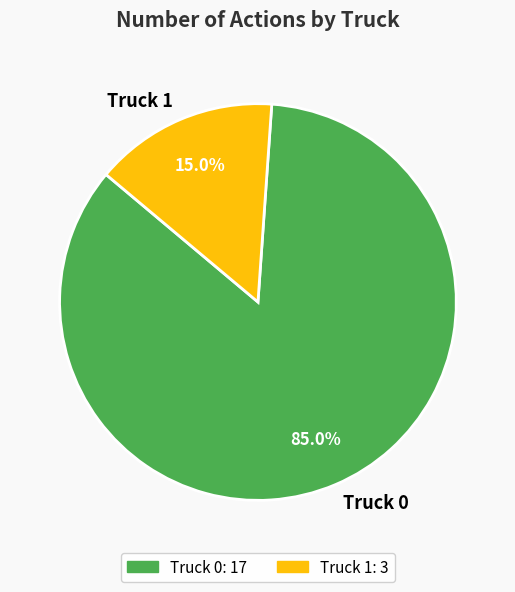

To the nearest percent, what is the difference between the largest and smallest slice percentages?

70%